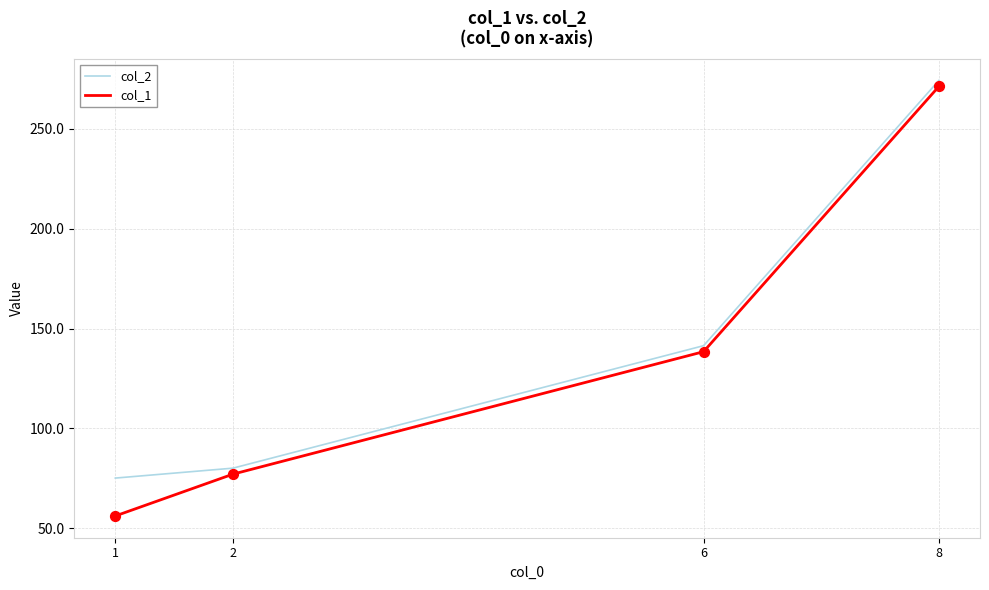

Which series has the largest total across all categories?

col_2